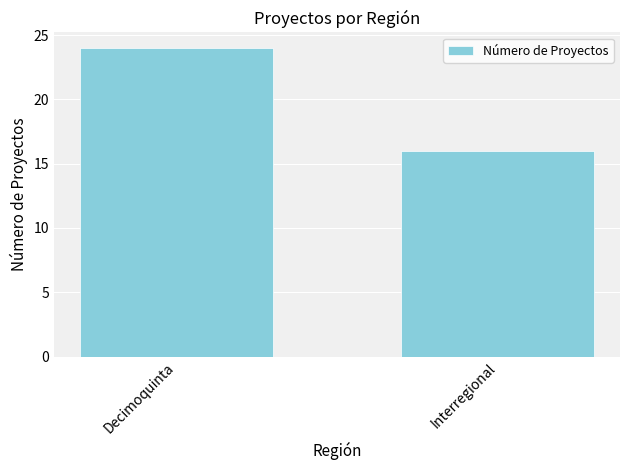

Which label corresponds to the smallest value in the chart?

Interregional